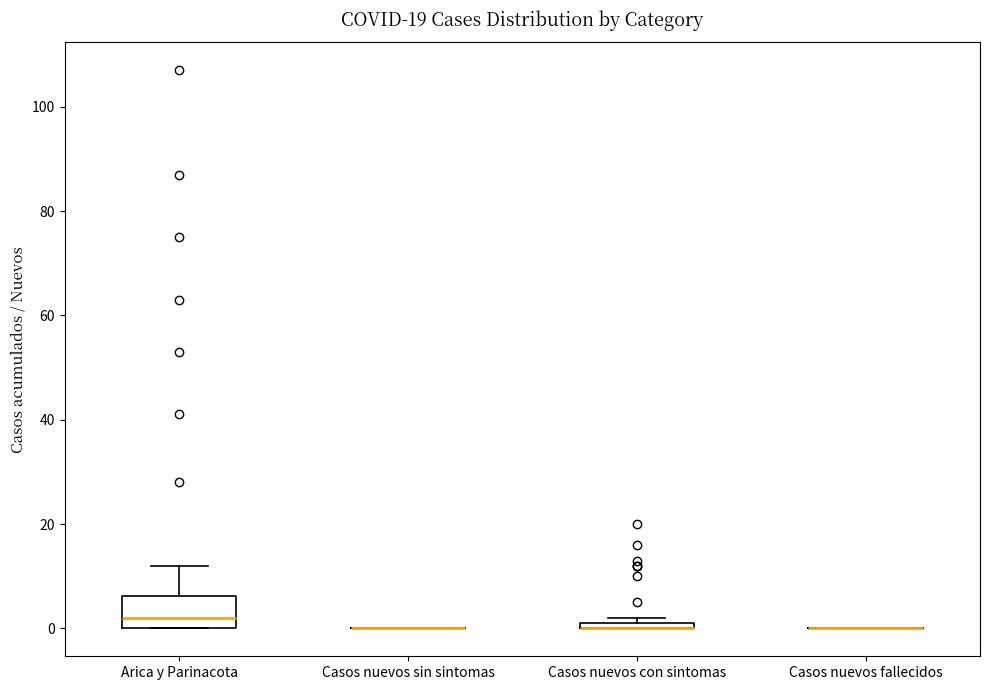

Where is the upper edge of the box for Arica y Parinacota on the y-axis? The values are not printed on the chart, so give them approximately, as read against the axis.

6